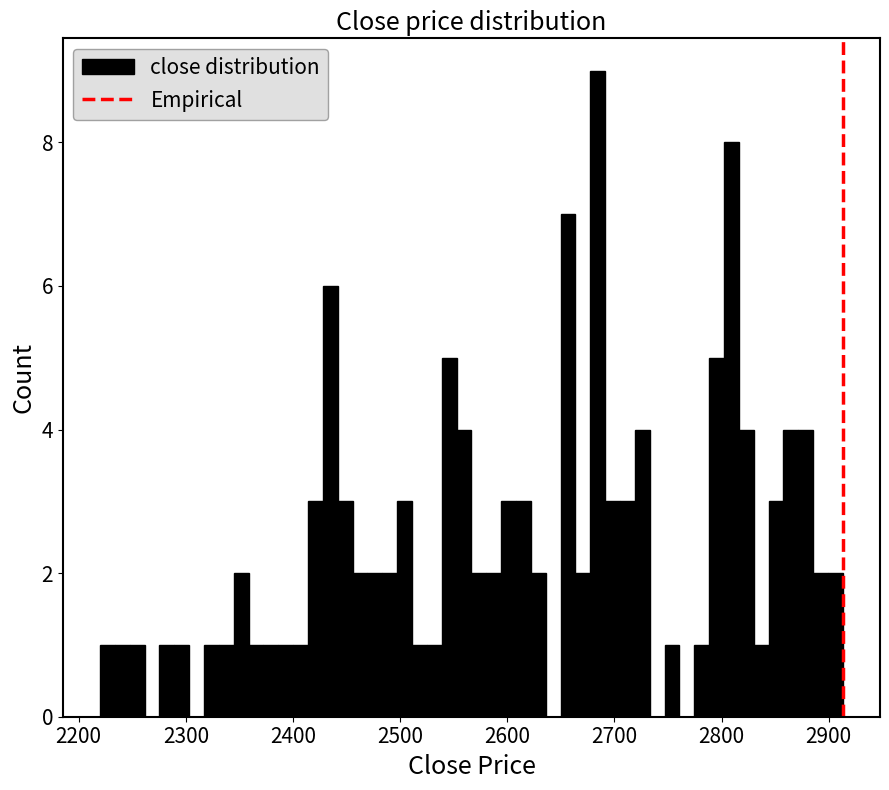

Read against the x-axis, roughly where is the centre of the tallest bar?

2680